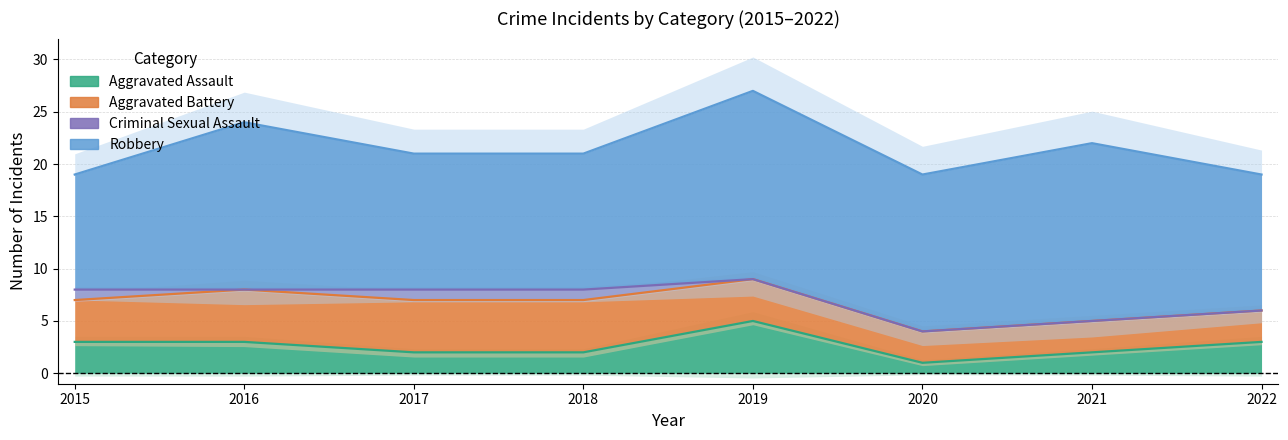

The Criminal Sexual Assault series shows 1 at 2018. True or false?

True